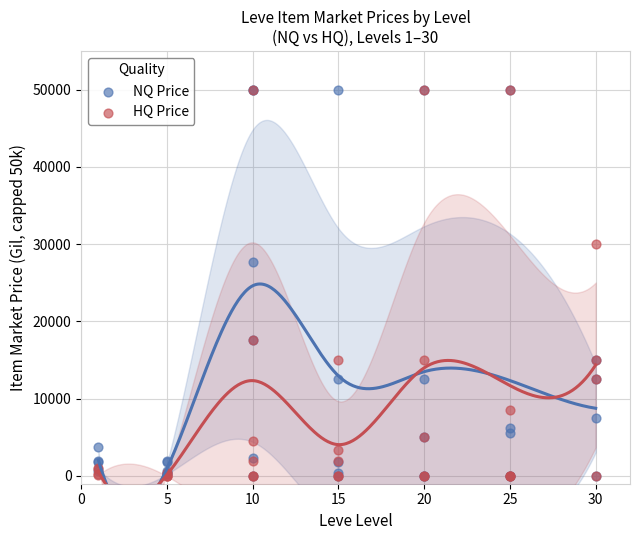

In the NQ Price series, what Y value is closest to 25000?

27737.0